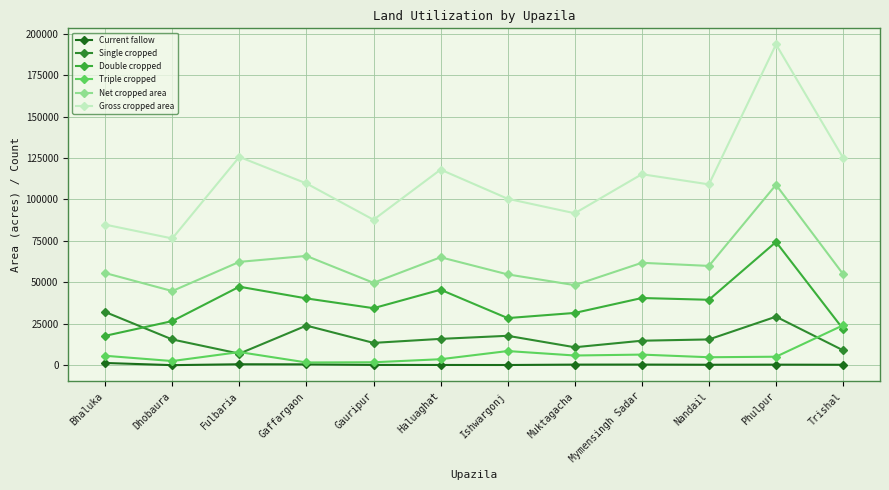

What is the average value of the Single cropped series?

17120